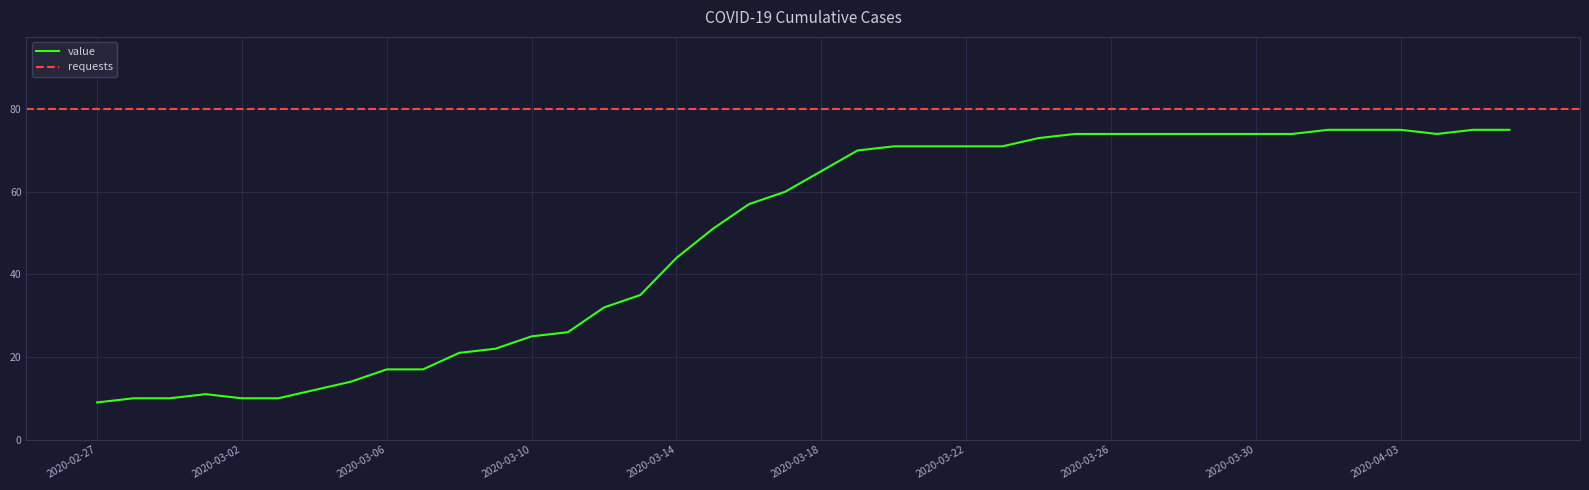

Rank the categories by value from highest to lowest.

2020-04-01, 2020-04-02, 2020-04-03, 2020-04-05, 2020-04-06, 2020-03-25, 2020-03-26, 2020-03-27, 2020-03-28, 2020-03-29, 2020-03-30, 2020-03-31, 2020-04-04, 2020-03-24, 2020-03-20, 2020-03-21, 2020-03-22, 2020-03-23, 2020-03-19, 2020-03-18, 2020-03-17, 2020-03-16, 2020-03-15, 2020-03-14, 2020-03-13, 2020-03-12, 2020-03-11, 2020-03-10, 2020-03-09, 2020-03-08, 2020-03-06, 2020-03-07, 2020-03-05, 2020-03-04, 2020-03-01, 2020-02-28, 2020-02-29, 2020-03-02, 2020-03-03, 2020-02-27